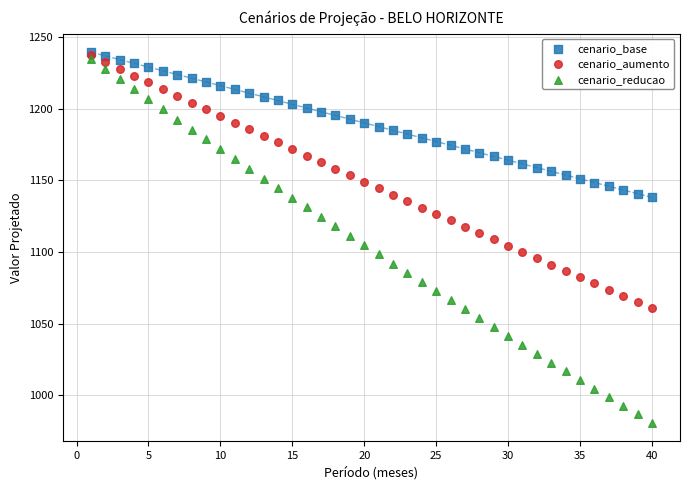

What are all the series names shown in the legend?

cenario_base, cenario_aumento, cenario_reducao